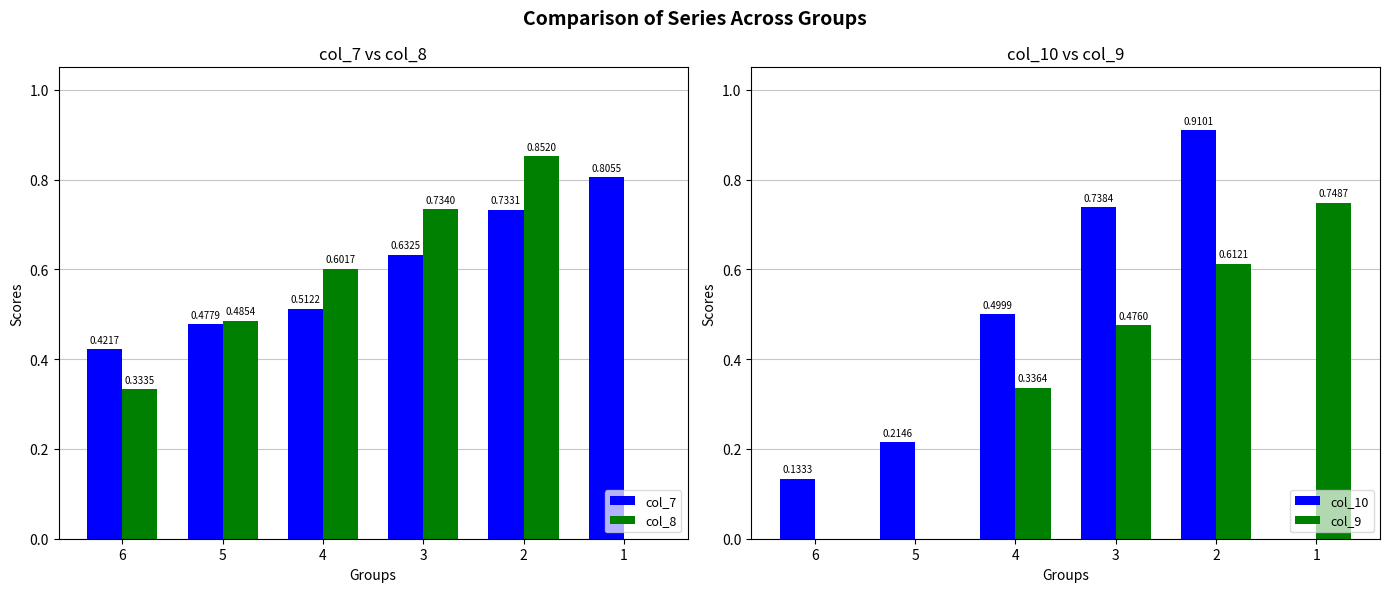

The value of col_7 at 4 is 0.9. True or false?

False